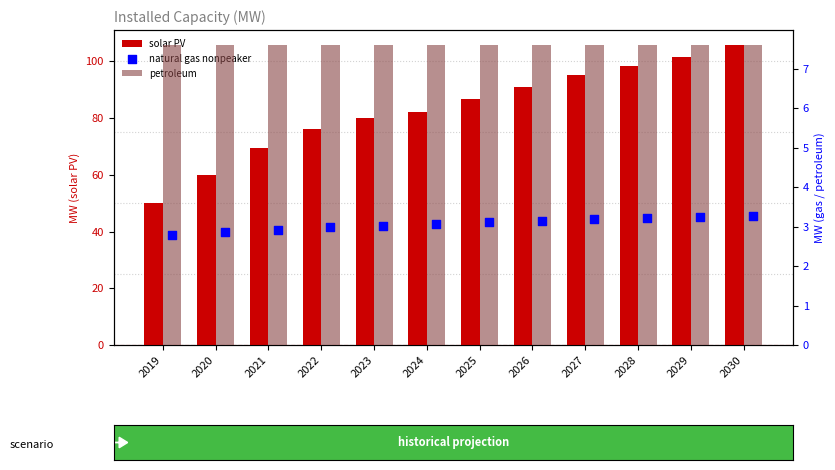

At which category is the sum across all series the highest?

2030